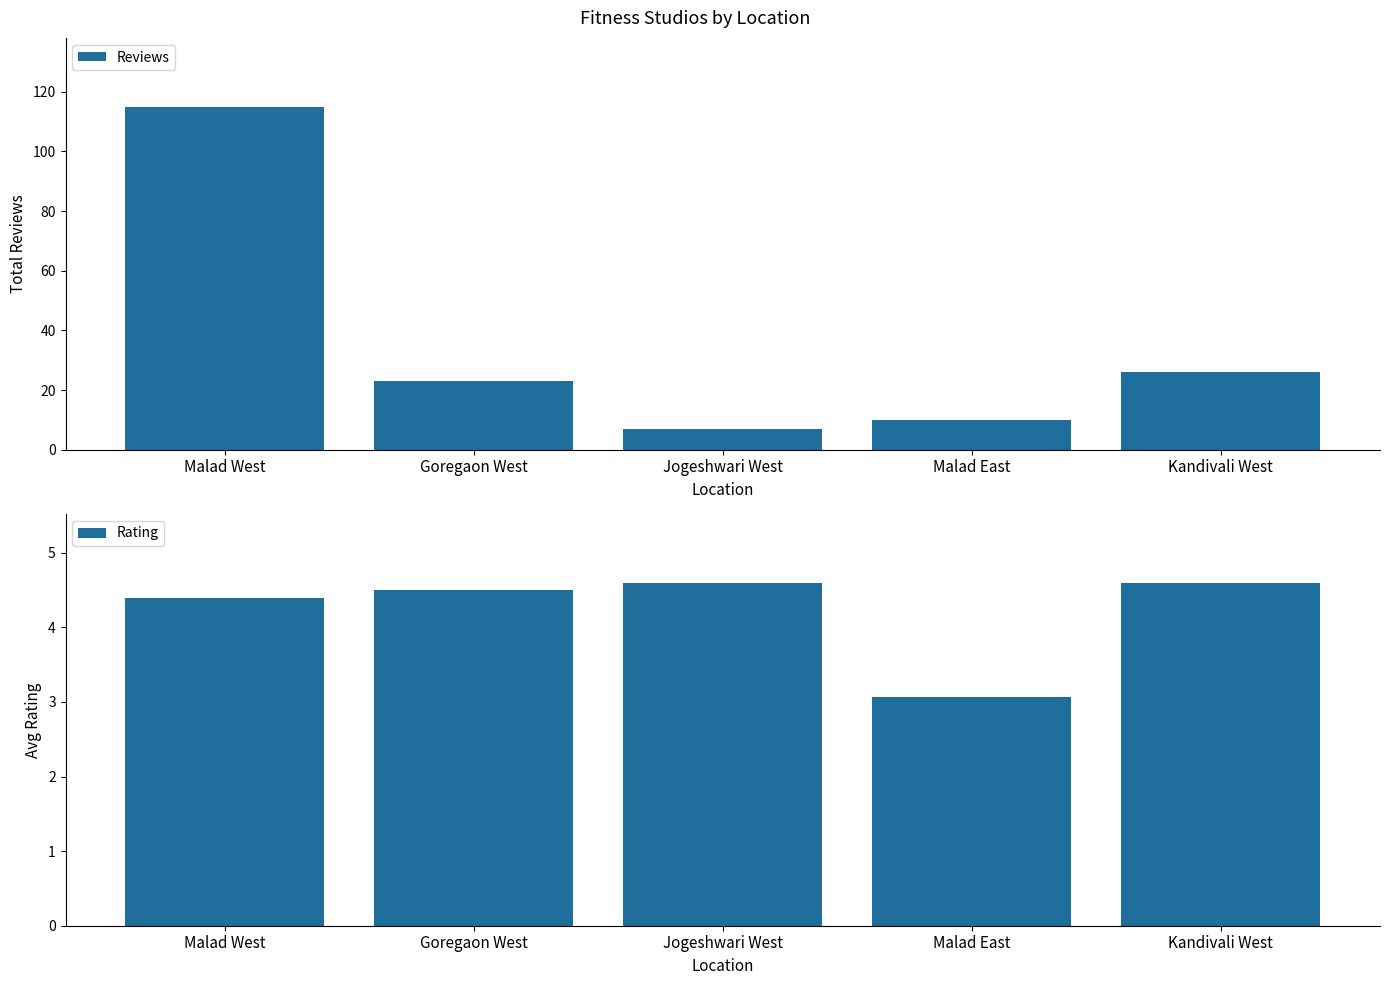

What is the value of the Rating bar at the 2nd from the left?

4.5